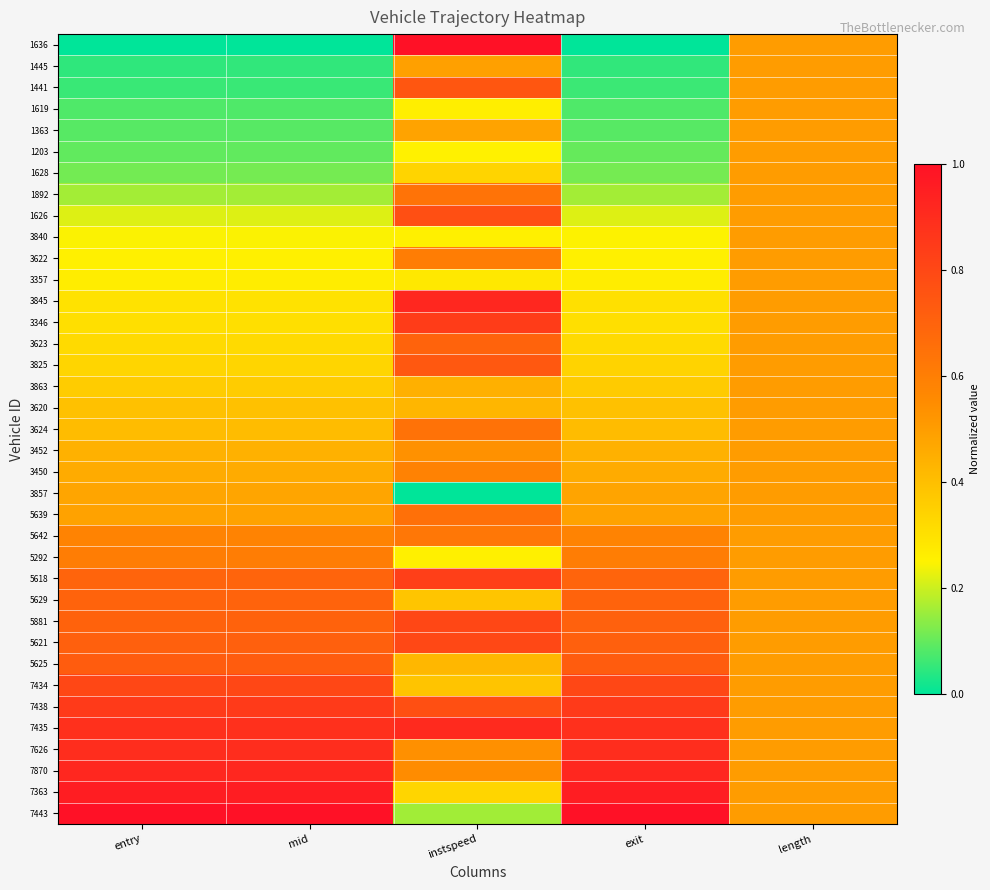

How many distinct data groups are displayed?

37